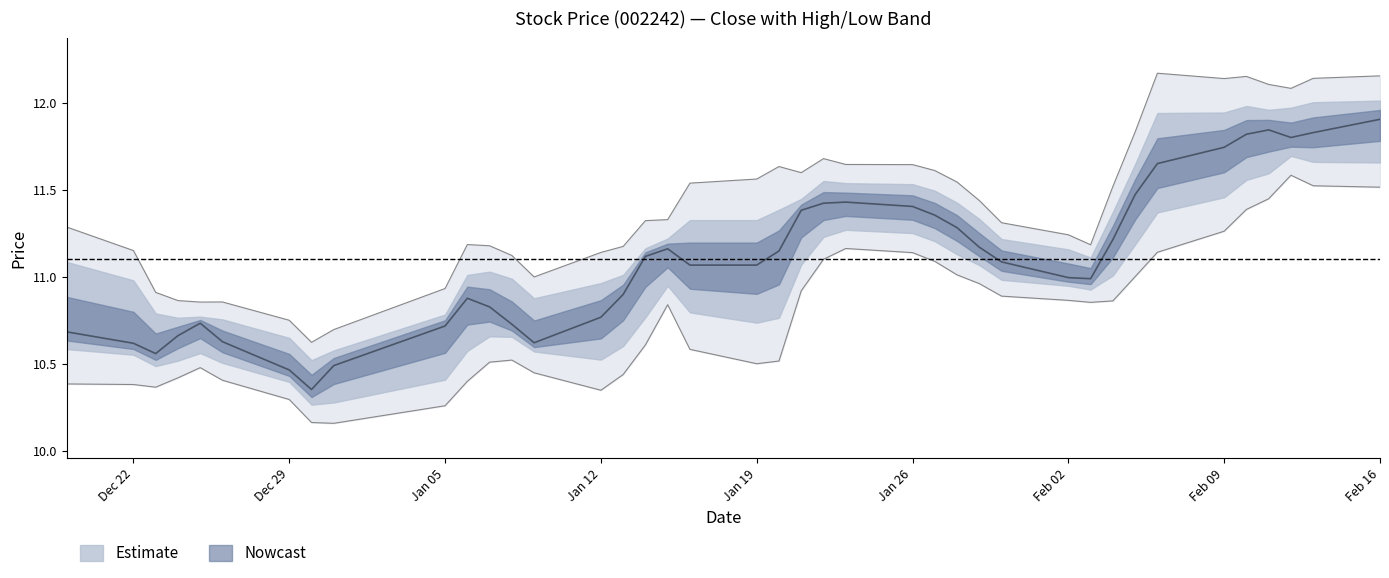

At which category does low reach its first local peak?

5